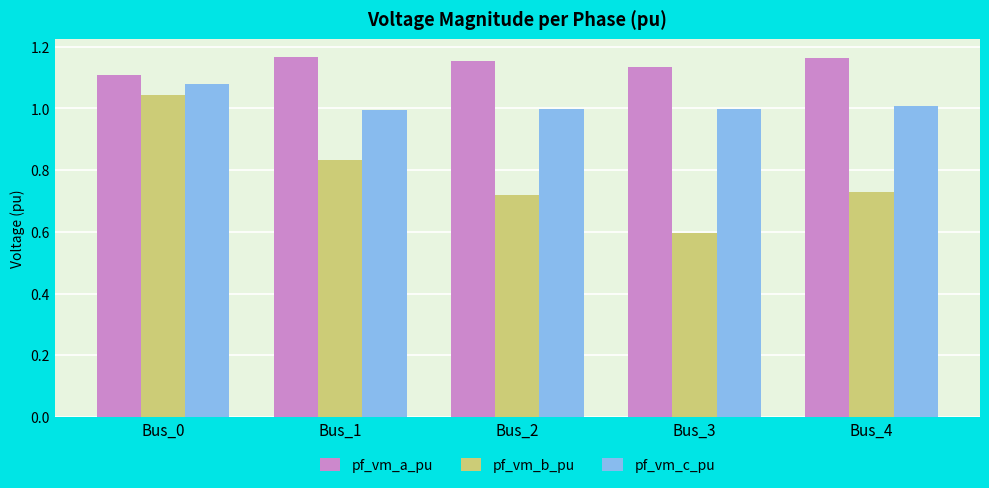

What is the difference between the highest and lowest values at Bus_0?

0.1